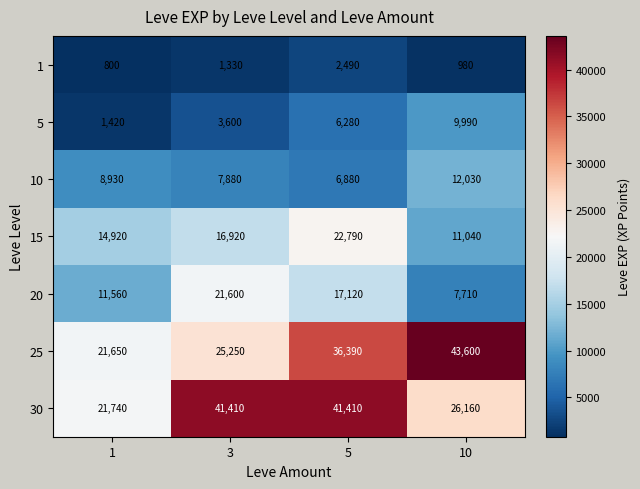

Reading left to right, list all the values displayed in this chart.

1: 1=800	3=1330	5=2490	10=980
5: 1=1420	3=3600	5=6280	10=9990
10: 1=8930	3=7880	5=6880	10=12030
15: 1=14920	3=16920	5=22790	10=11040
20: 1=11560	3=21600	5=17120	10=7710
25: 1=21650	3=25250	5=36390	10=43600
30: 1=21740	3=41410	5=41410	10=26160